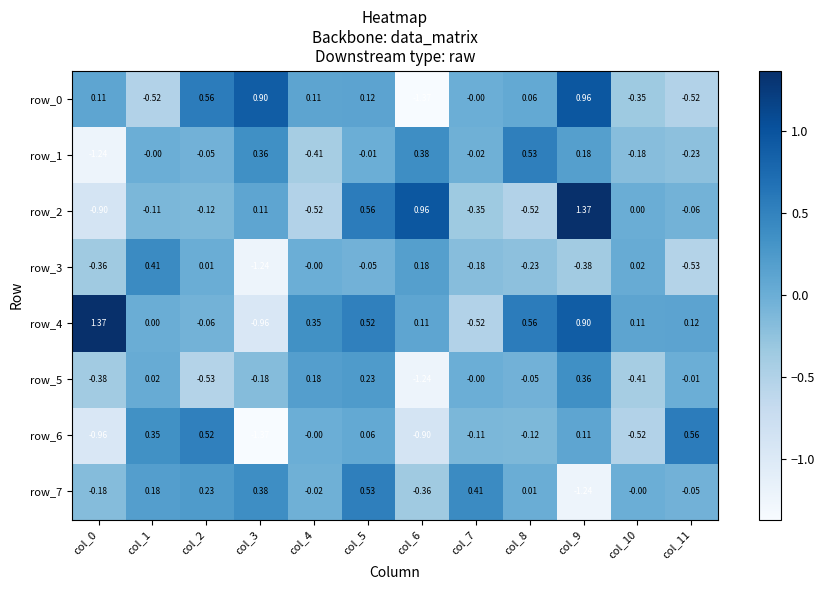

How many values in the row_1 series are below 0?

7